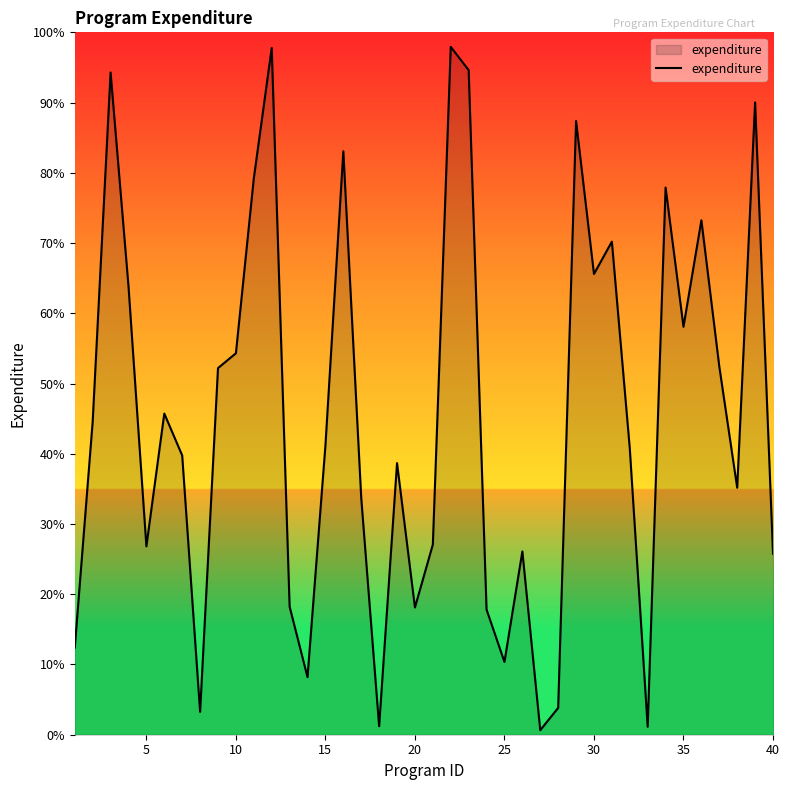

Does the chart have visible grid lines?

No